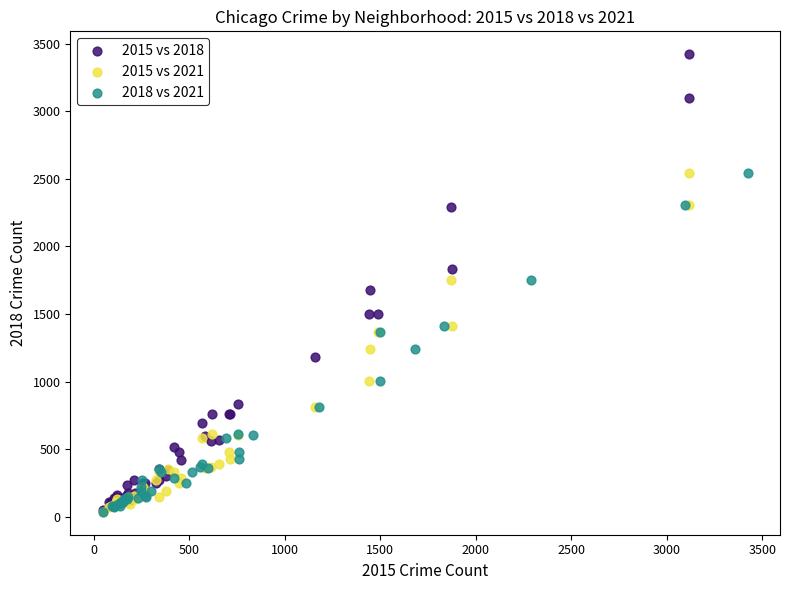

Which series contains the highest Y value?

2015 vs 2018